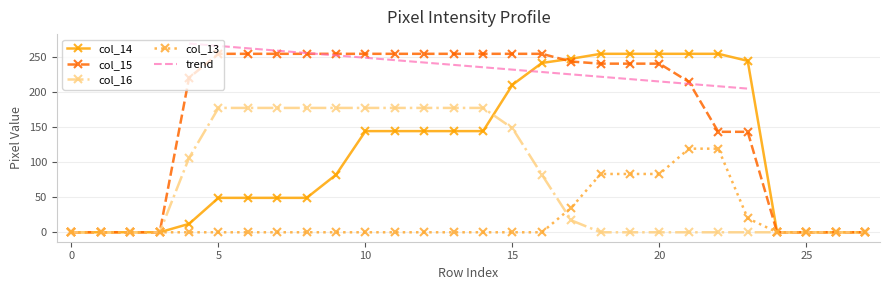

Where do col_14 and col_15 first cross each other?

16 and 17